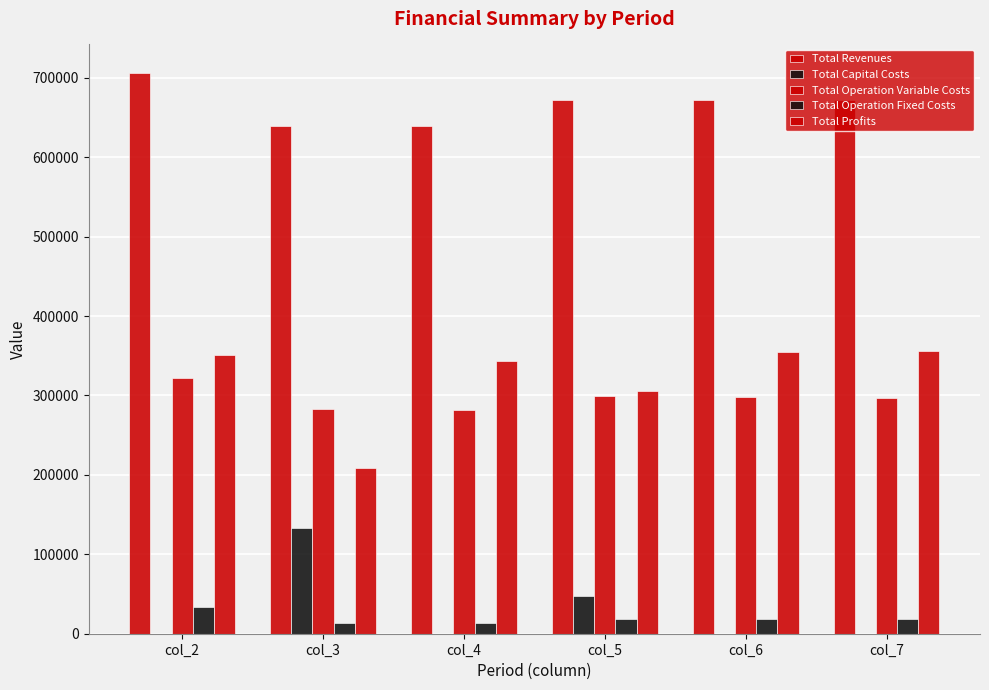

At which category is the sum across all series the highest?

col_2